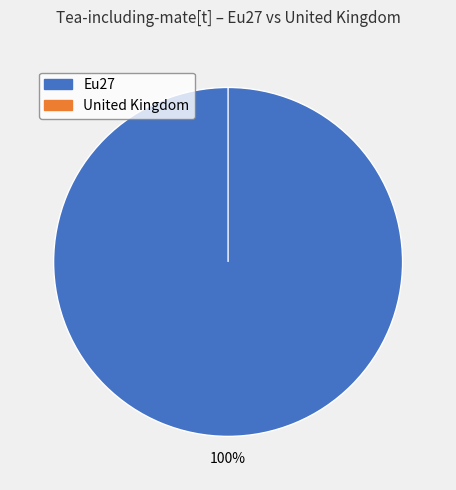

To the nearest percent, what is the average slice percentage?

50%